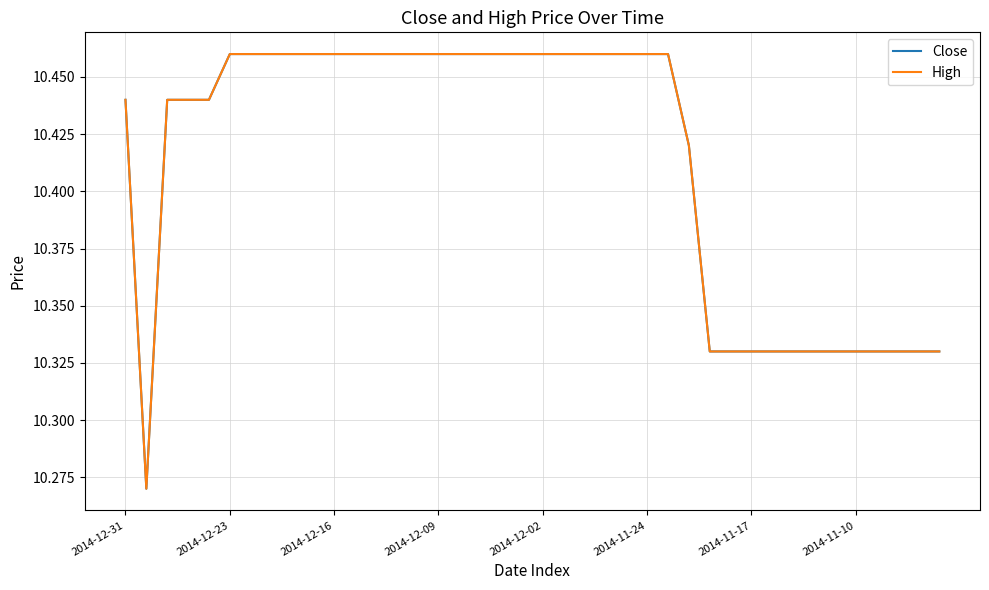

What is the minimum value for Close?

10.3